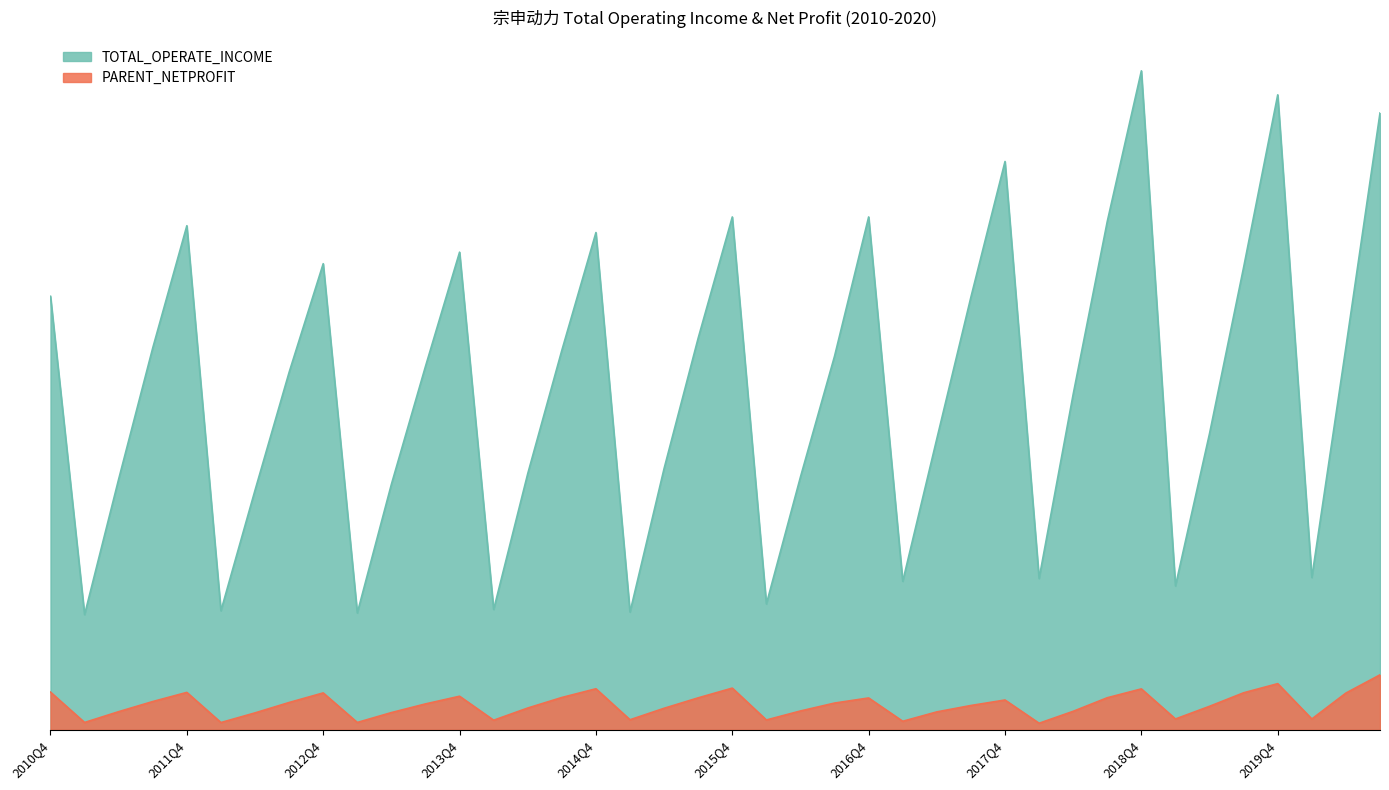

How many categories are shown in the chart?

40